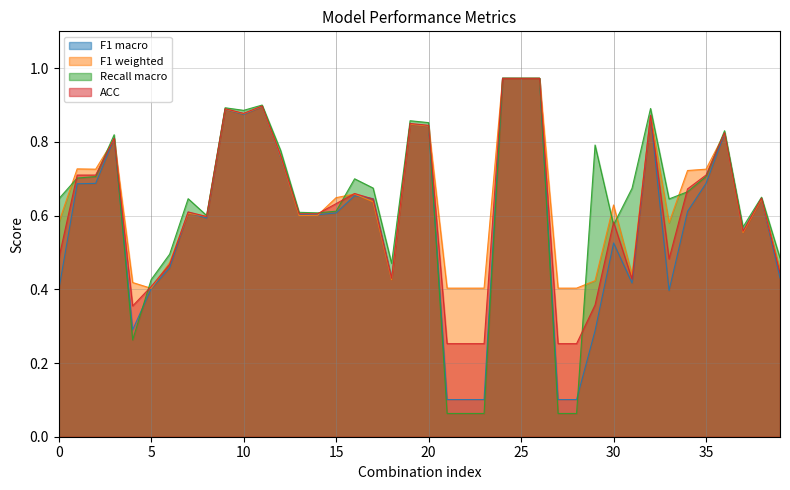

At which label does Recall macro reach its minimum?

21